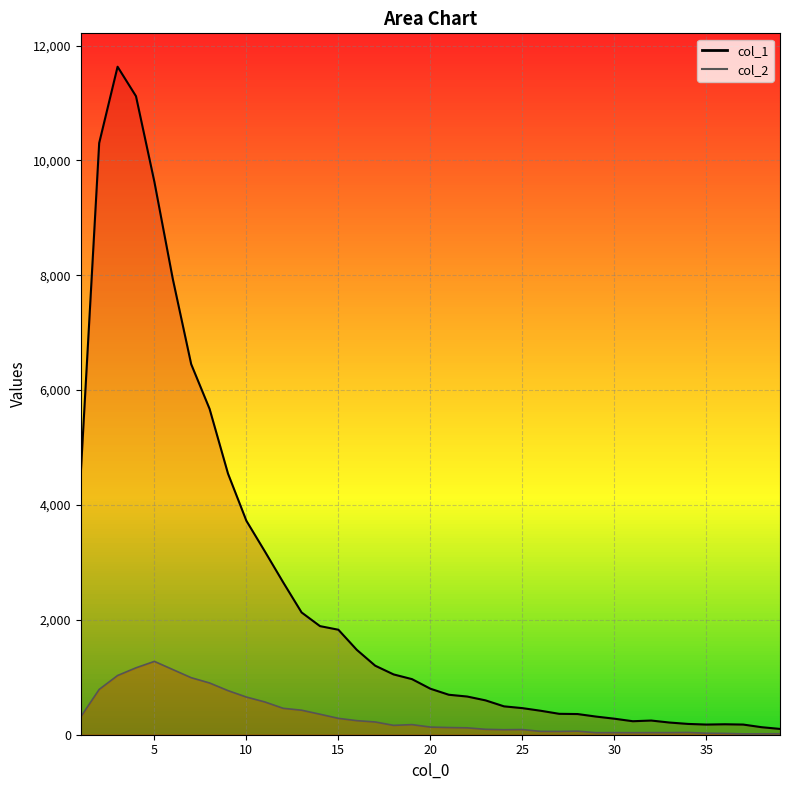

What is the difference between the second highest and minimum values in the col_2 series?

1150